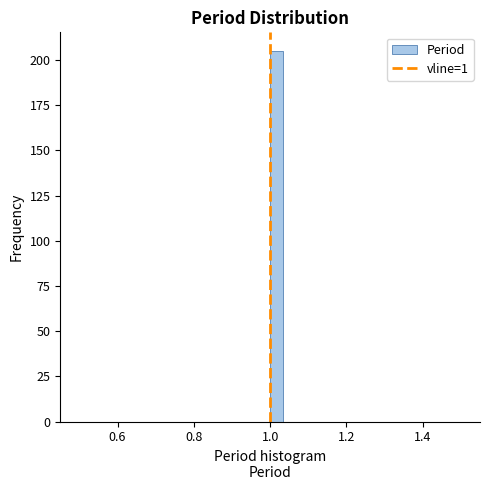

Around what value on the x-axis is the tallest bar? Give the approximate position of its centre, as read against the axis.

1.02